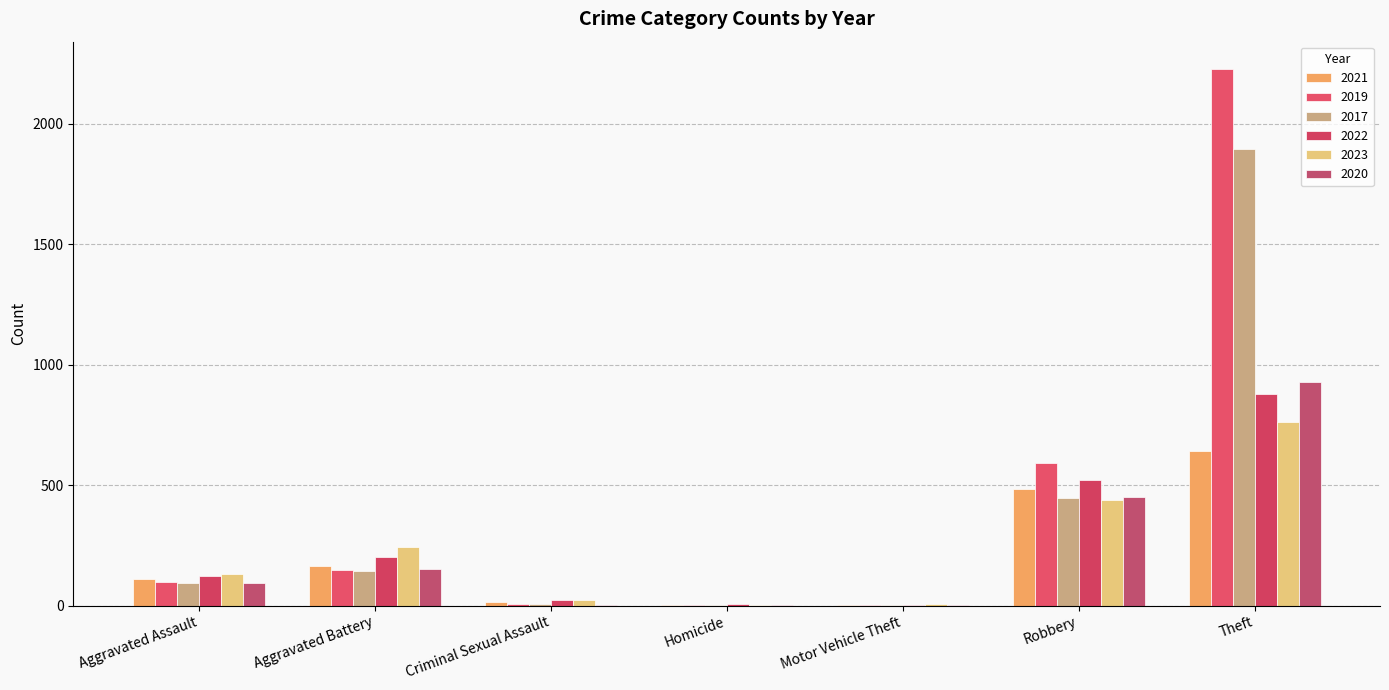

What is the difference between the highest and lowest values at Motor Vehicle Theft?

5